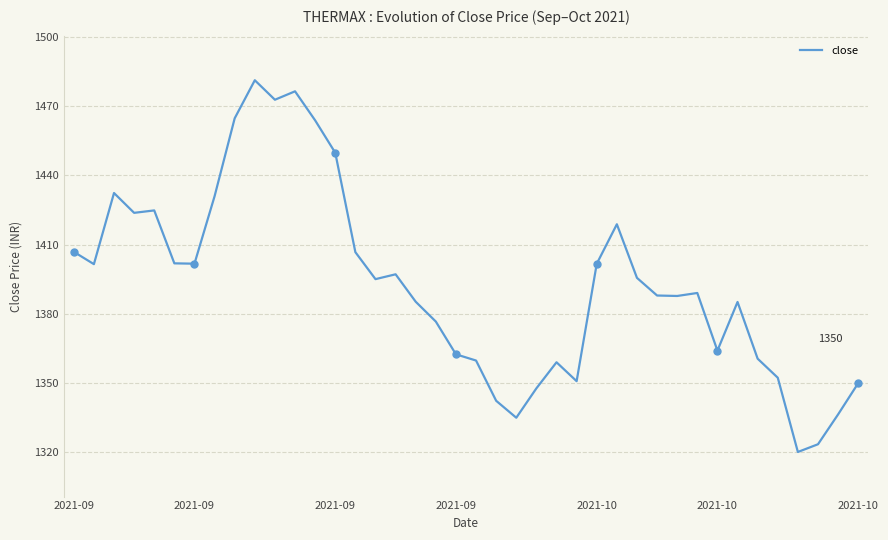

Is it true that the value at 18 is 670.5?

False